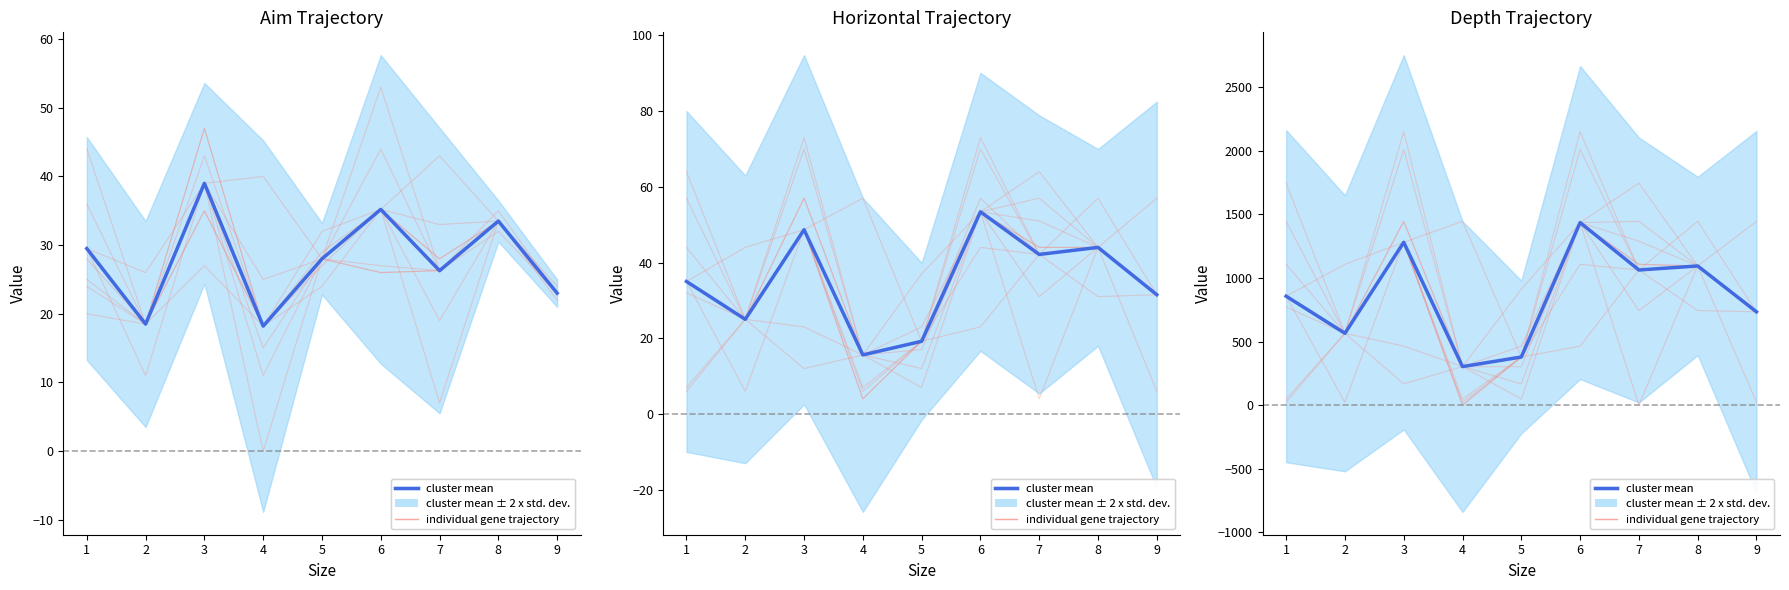

Count the number of categories in the chart.

9